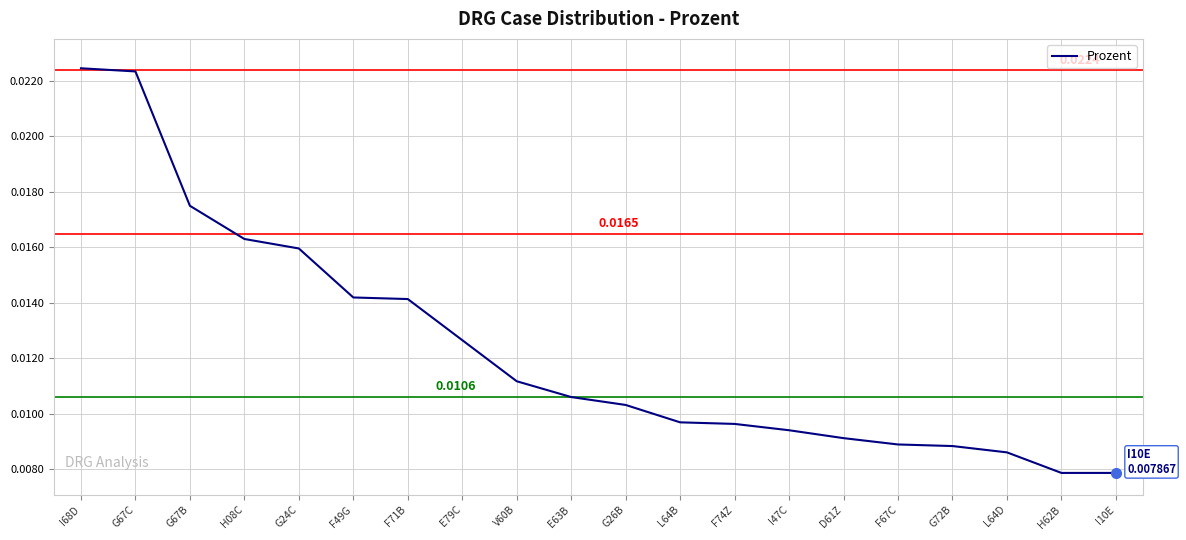

Between F49G and V60B, which is larger?

F49G